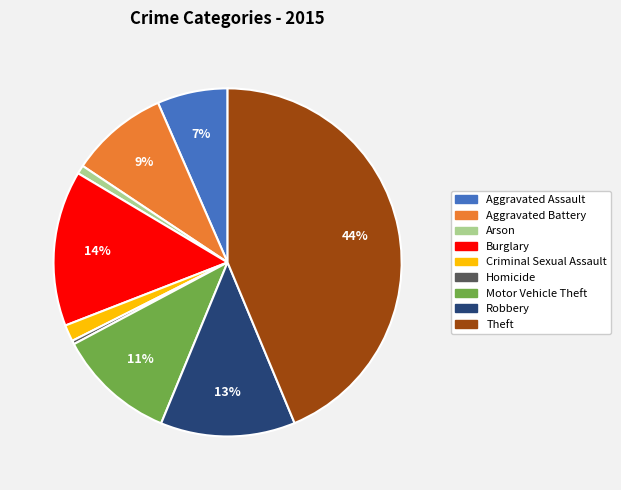

To the nearest percent, what percentage of the pie is Robbery?

13%